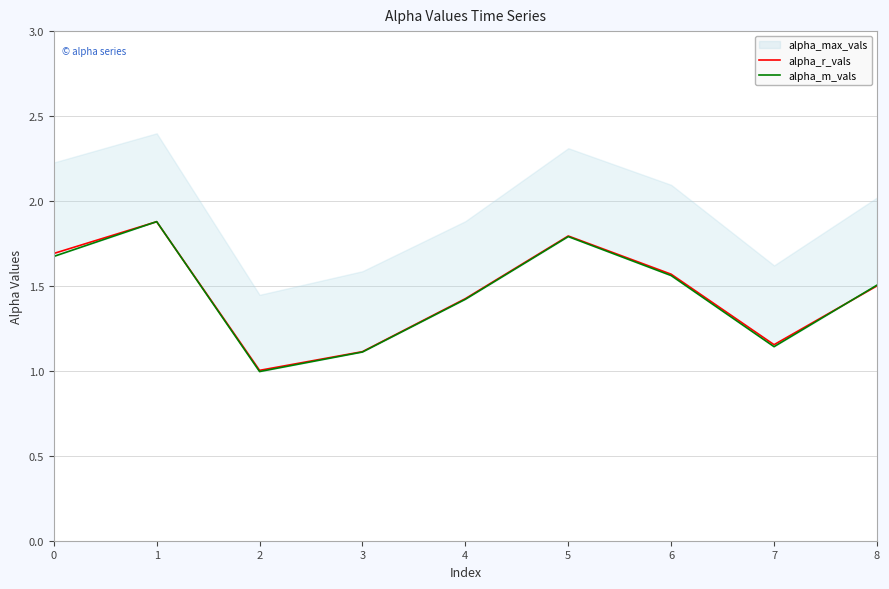

Which series ends up on top after the final intersection of alpha_r_vals and alpha_m_vals?

alpha_m_vals